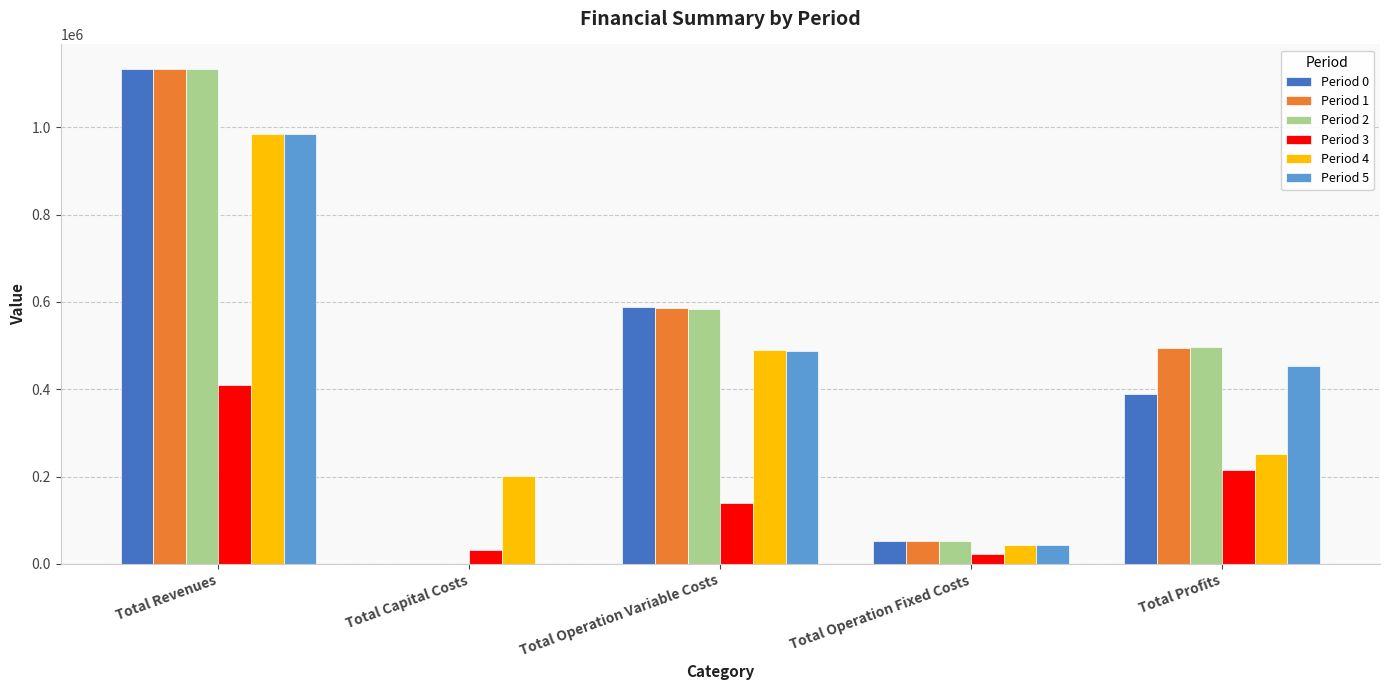

What is the sum of all Period 1 values?

2267062.7